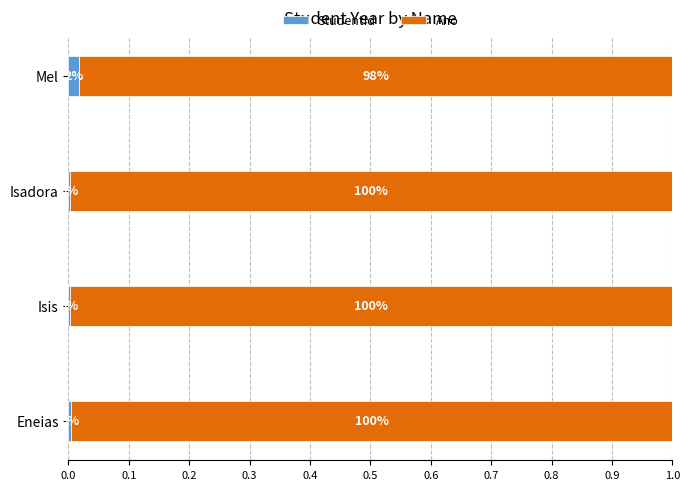

Reading right to left, transcribe all the data shown in this chart.

StudentId: 0.0	0.0	0.0	0.0
Ano: 1.0	1.0	1.0	1.0